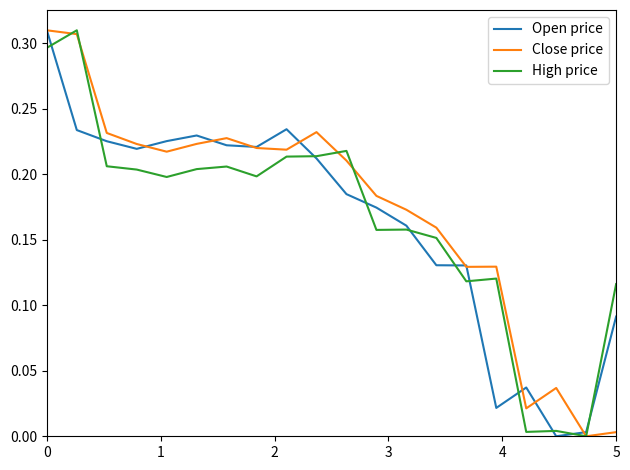

How many lines are shown in the chart?

3